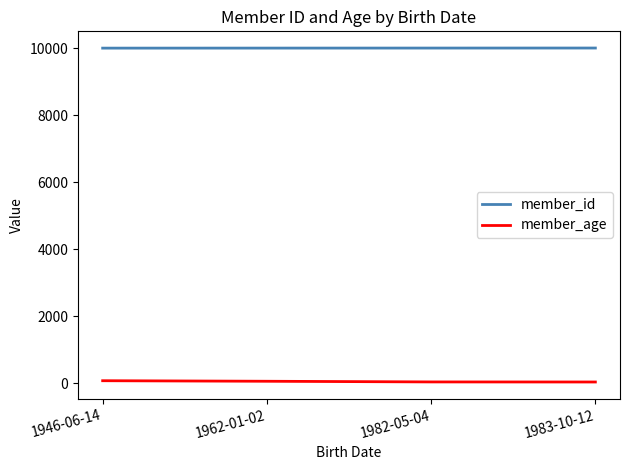

What value does the member_age series have at 1982-05-04, to the nearest 5?

35